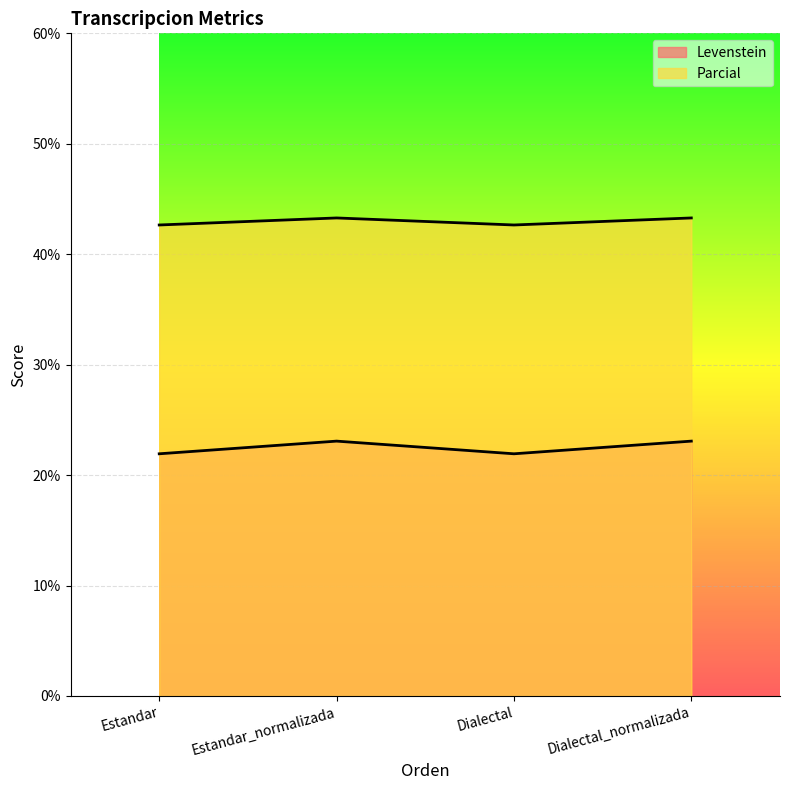

How many interior local peaks does the Parcial series have?

1